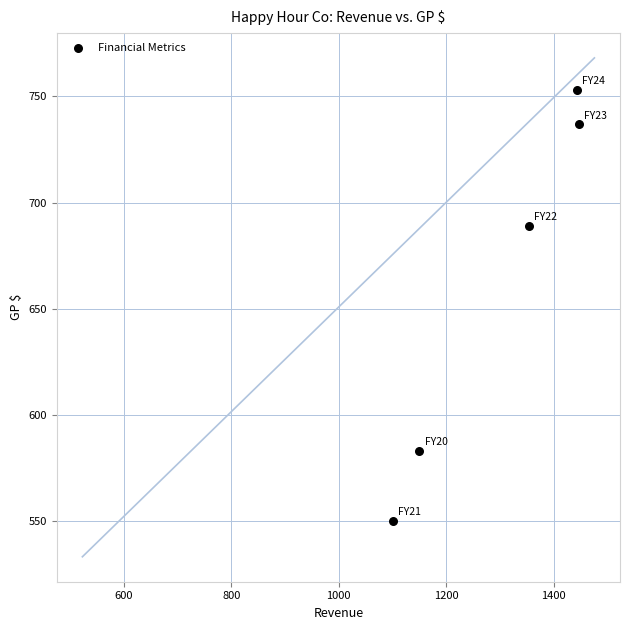

What Y value in the scatter plot is closest to 651?

689.2